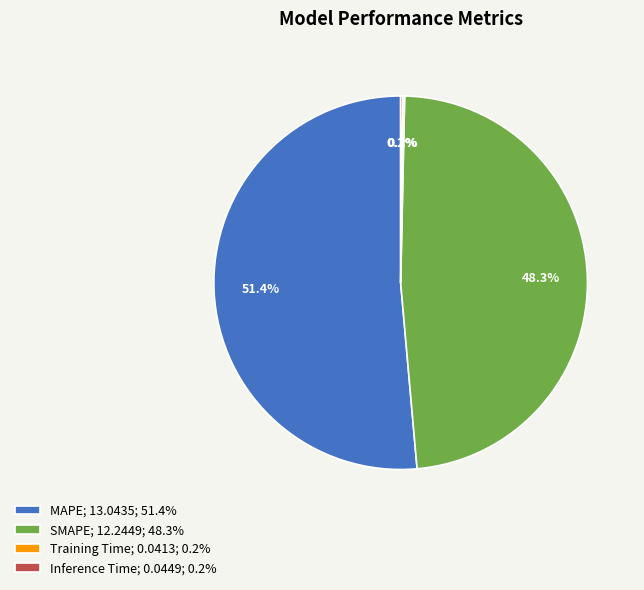

To the nearest percent, what percentage of the pie is SMAPE?

48%